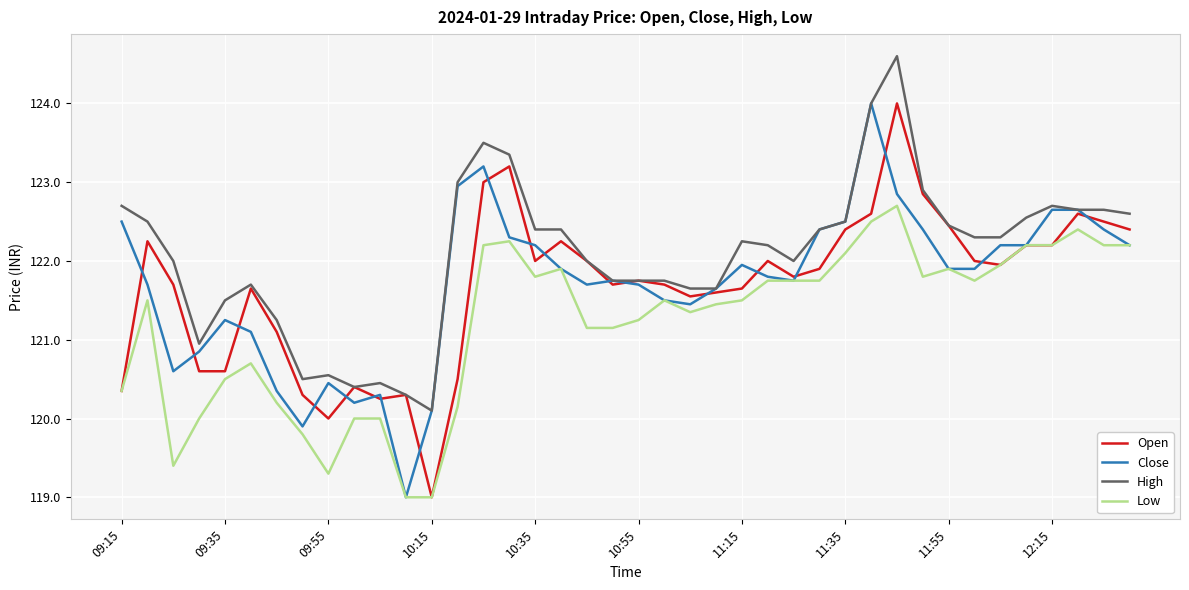

What is the maximum value for Low?

122.7